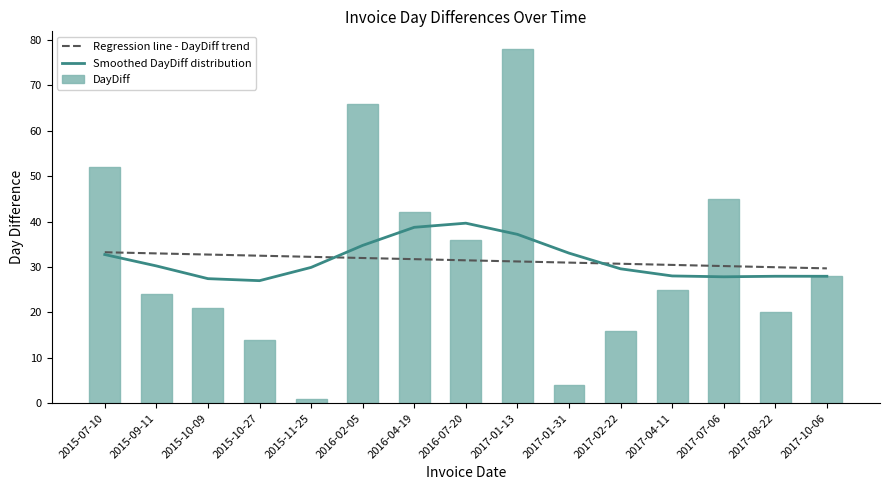

True or false: DayDiff has a value of 50 at 2017-10-06.

False